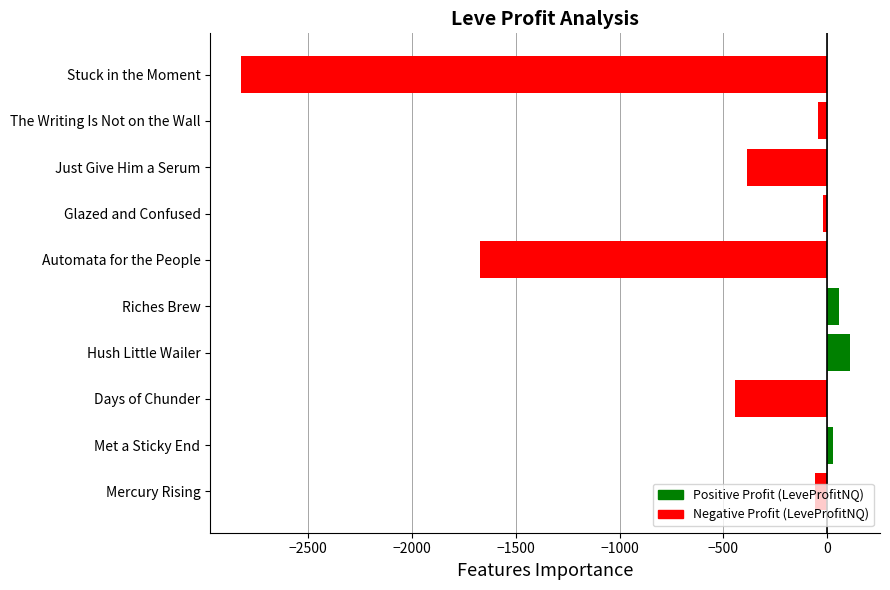

What is the maximum value shown in the chart?

107.0